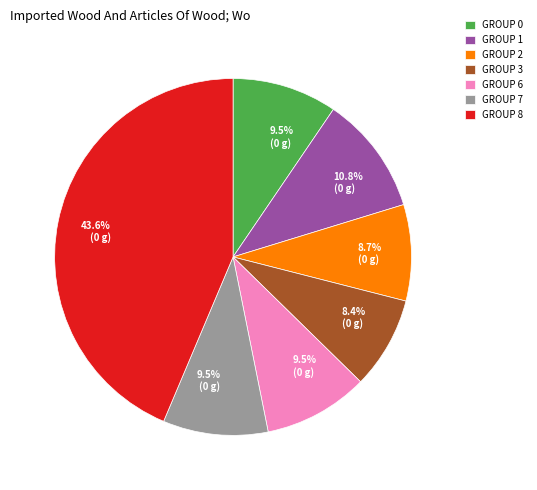

Is GROUP 6 the majority of the pie?

No